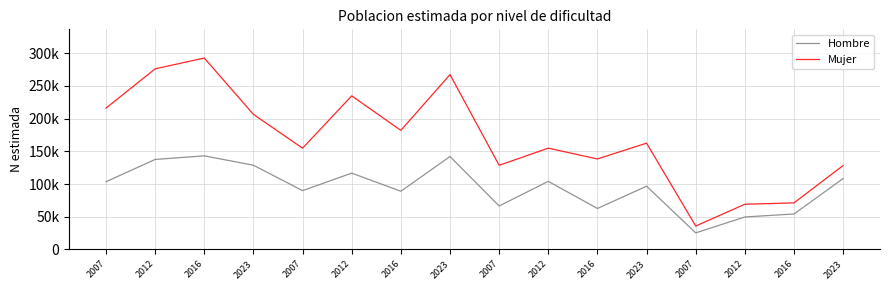

True or false: Mujer and Hombre intersect in this chart.

False